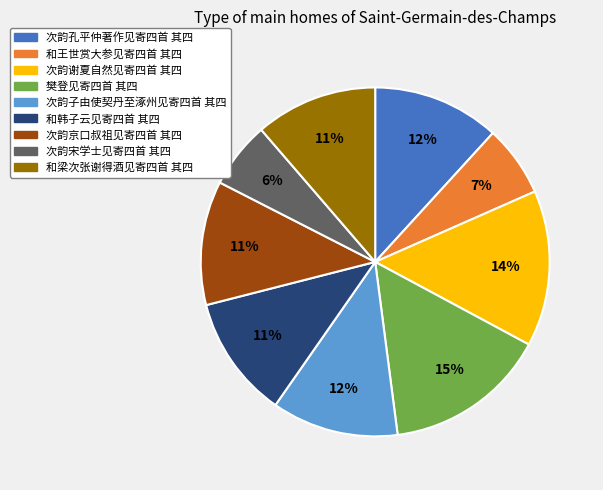

What is the largest slice in the pie chart?

樊登见寄四首 其四